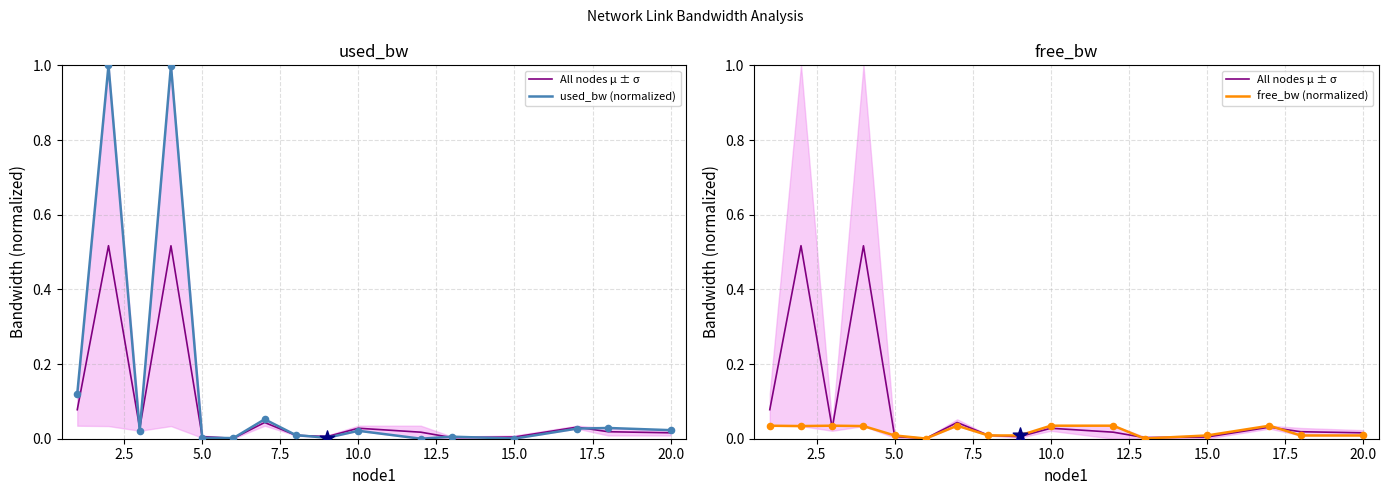

At how many categories does at least one series exceed 0?

16